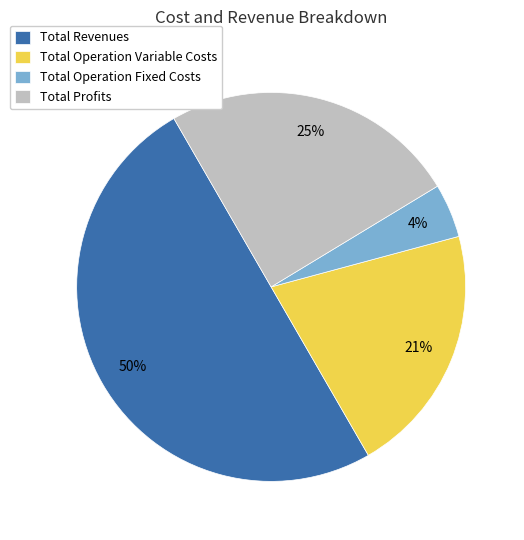

What percentage is the Total Operation Variable Costs slice, to the nearest percent?

21%